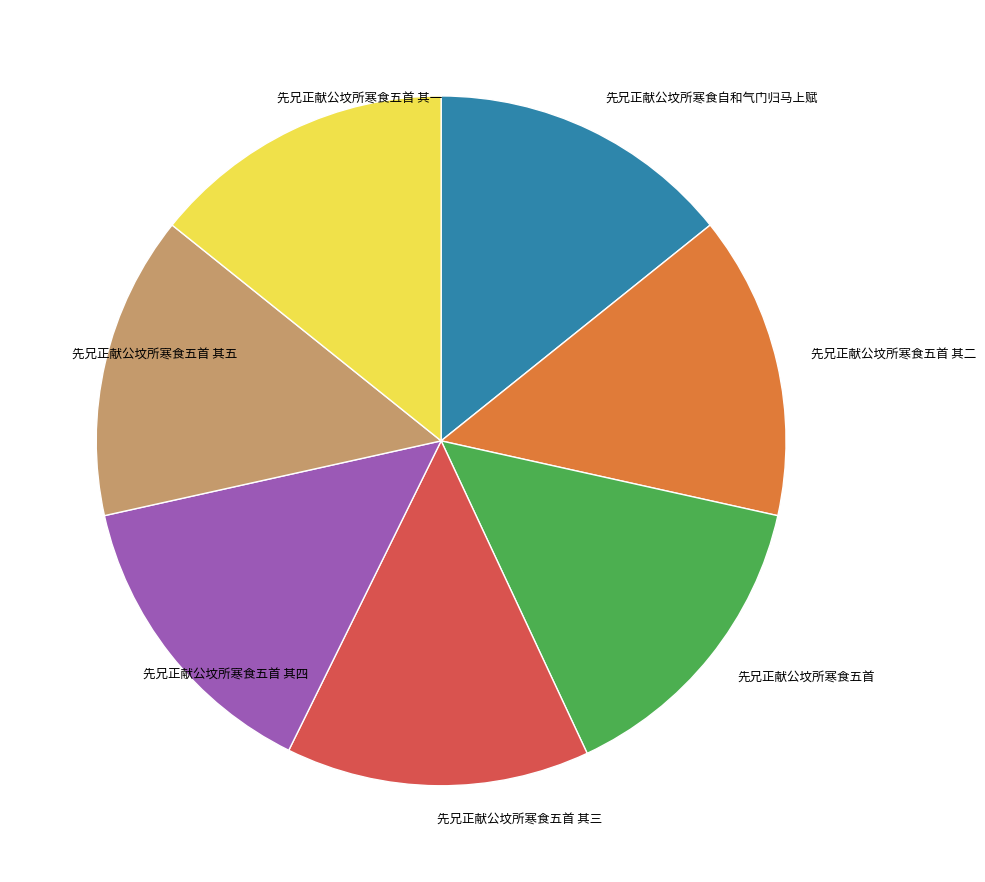

What is the ratio of the value at 先兄正献公坟所寒食五首 其二 to the value at 先兄正献公坟所寒食五首 其四?

1.0